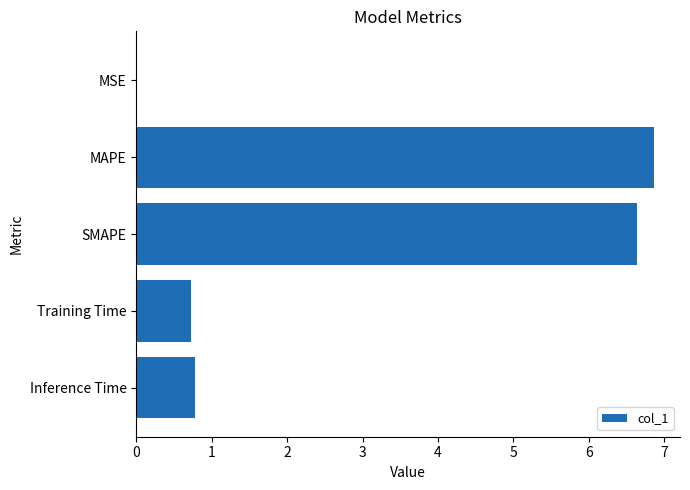

Between SMAPE and MSE, which is larger?

SMAPE